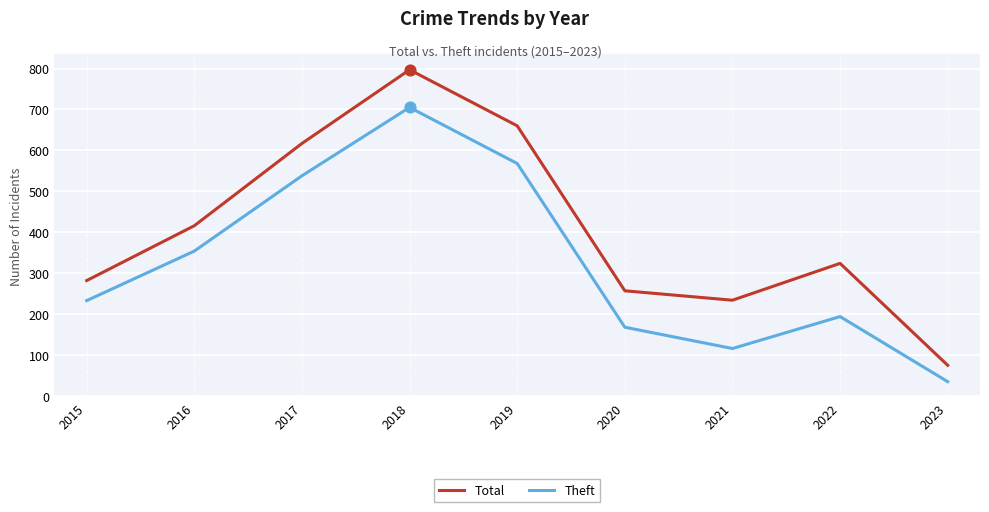

What is the spread (max minus min) of values at 2018?

92